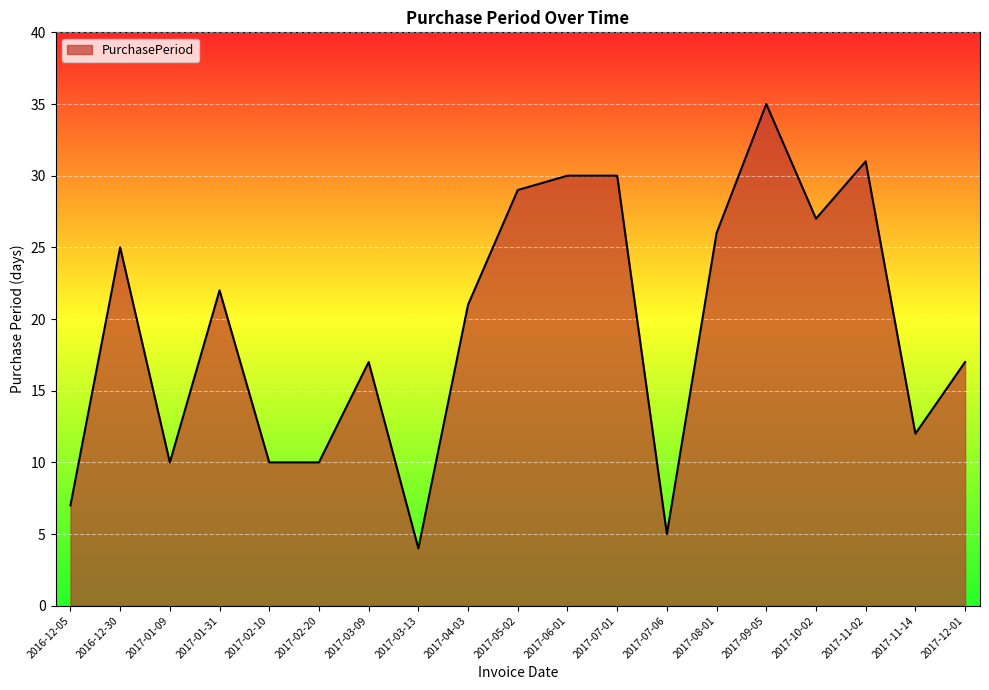

What position from the right is 2017-07-06?

7